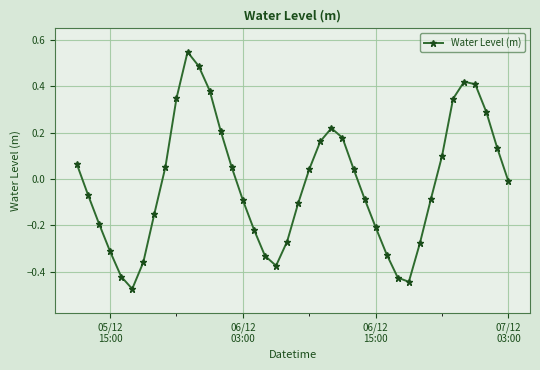

How many points are higher than both their immediate neighbors (excluding endpoints)?

3